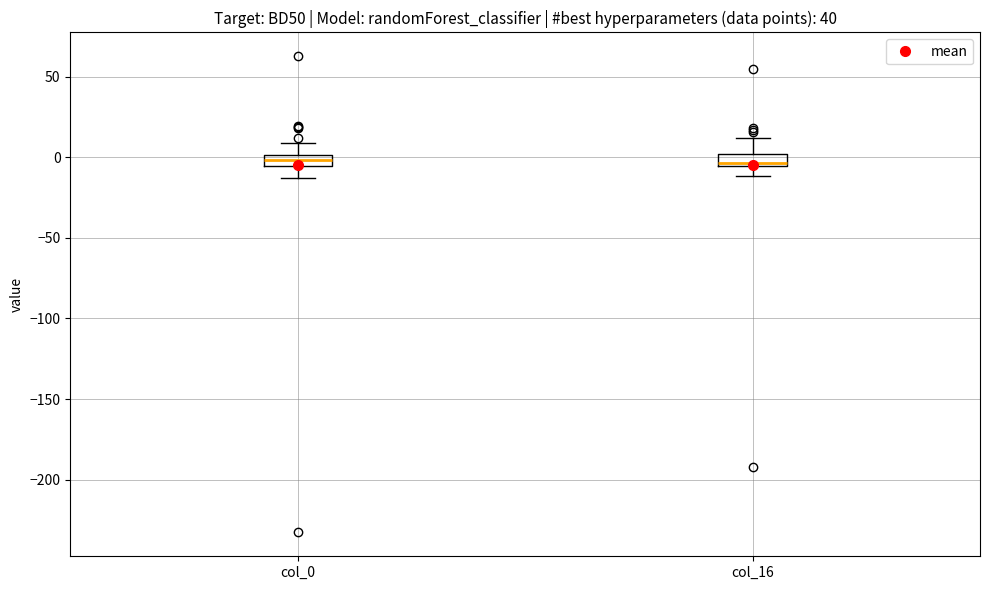

Where does the upper whisker of the box for col_0 end on the y-axis? The values are not printed on the chart, so give them approximately, as read against the axis.

10